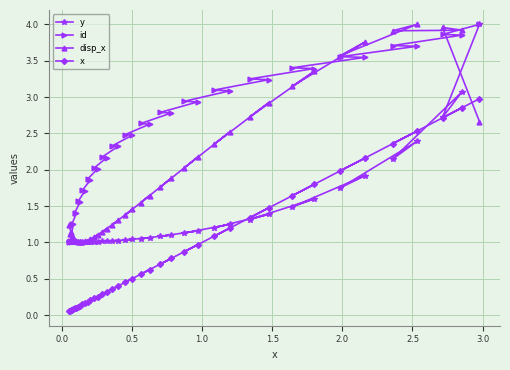

Which series has the largest total across all categories?

id